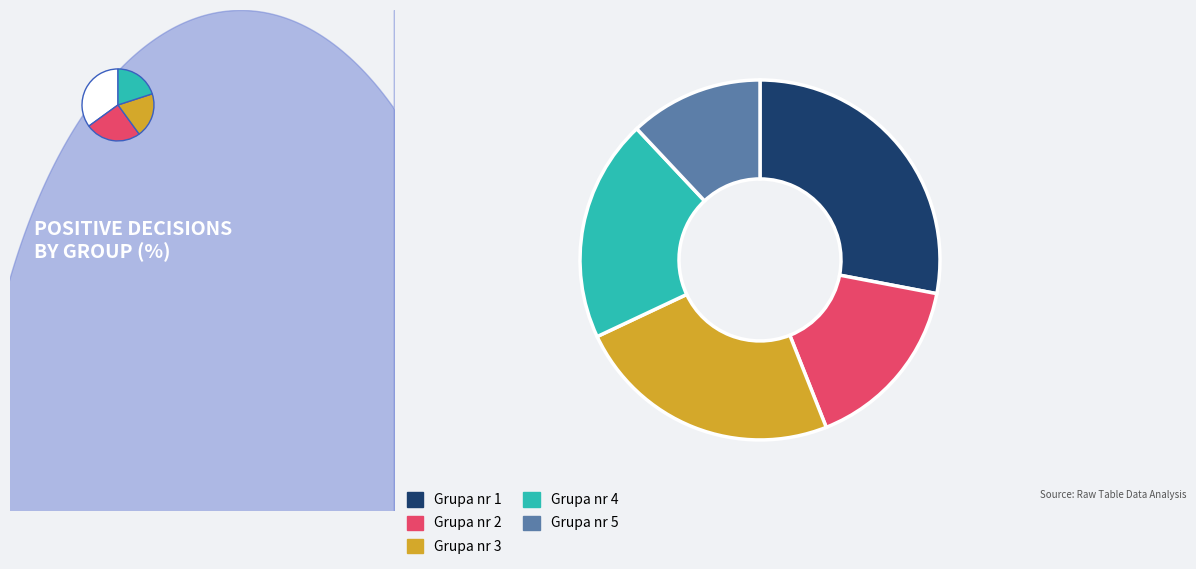

How many segments does this pie chart have?

5